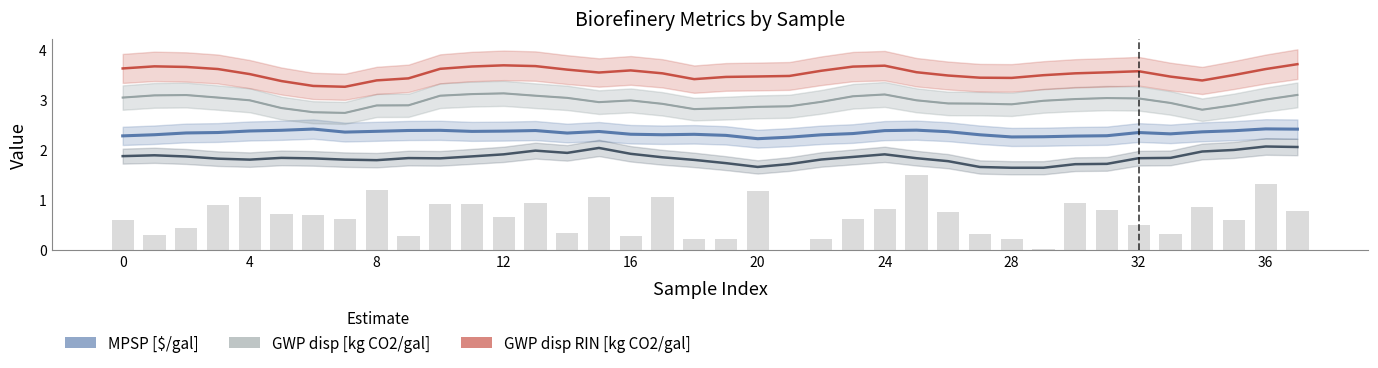

How many categories are shown in the chart?

38